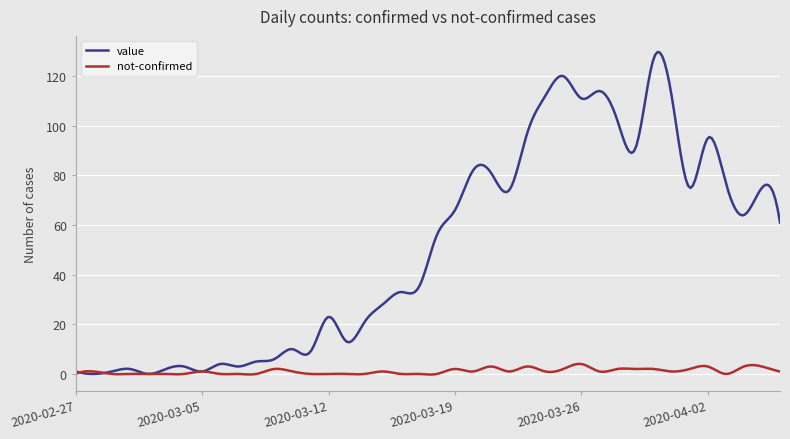

What is the greatest value displayed?

129.7